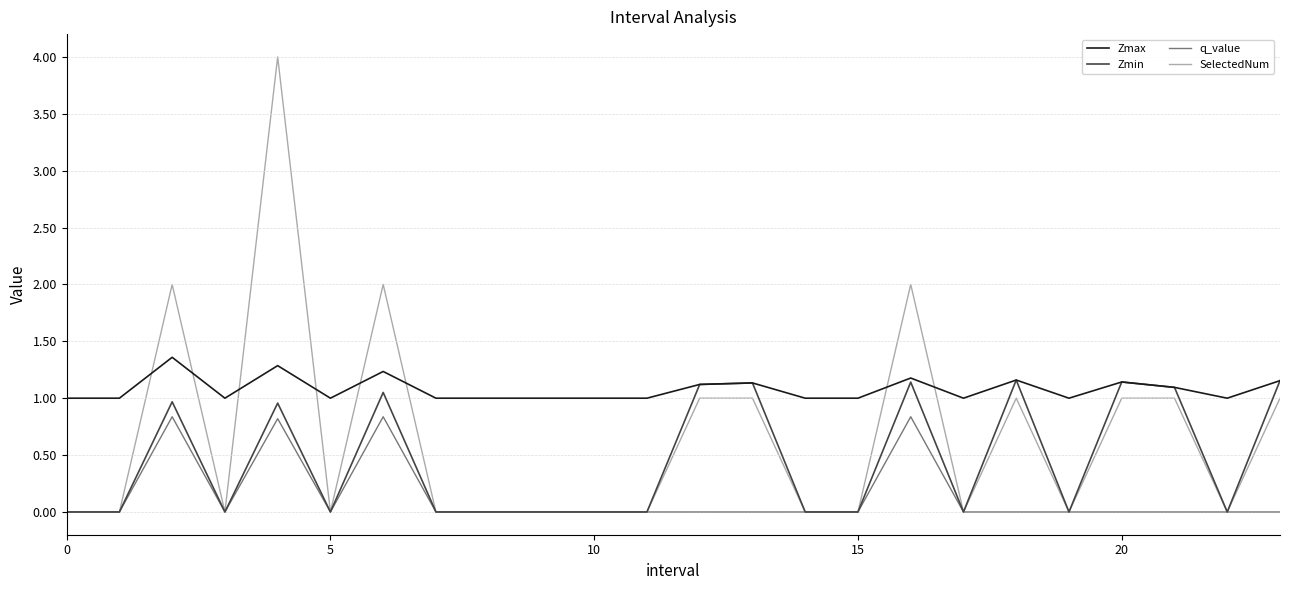

Rank the series by their maximum value, from lowest to highest.

q_value, Zmin, Zmax, SelectedNum